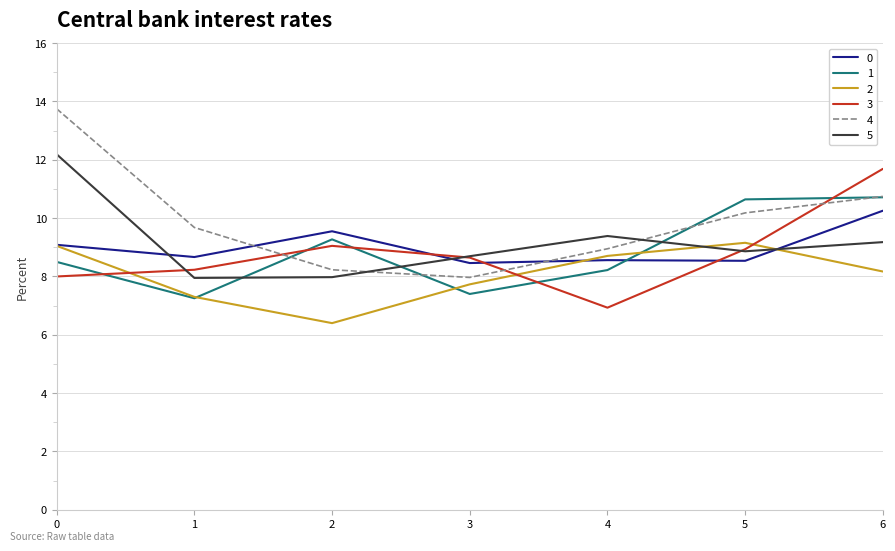

Is the value of 5 at 2 greater than the value of 1 at 2?

No